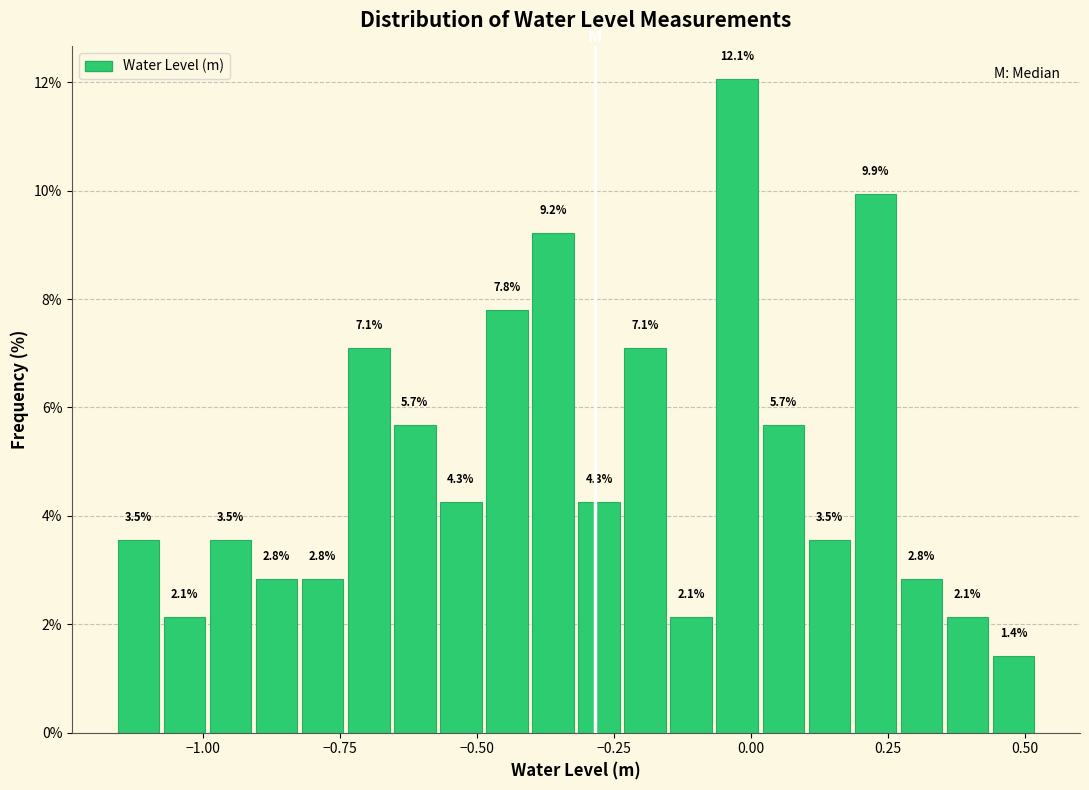

Around what value on the x-axis is the tallest bar? Give the approximate position of its centre, as read against the axis.

-0.05